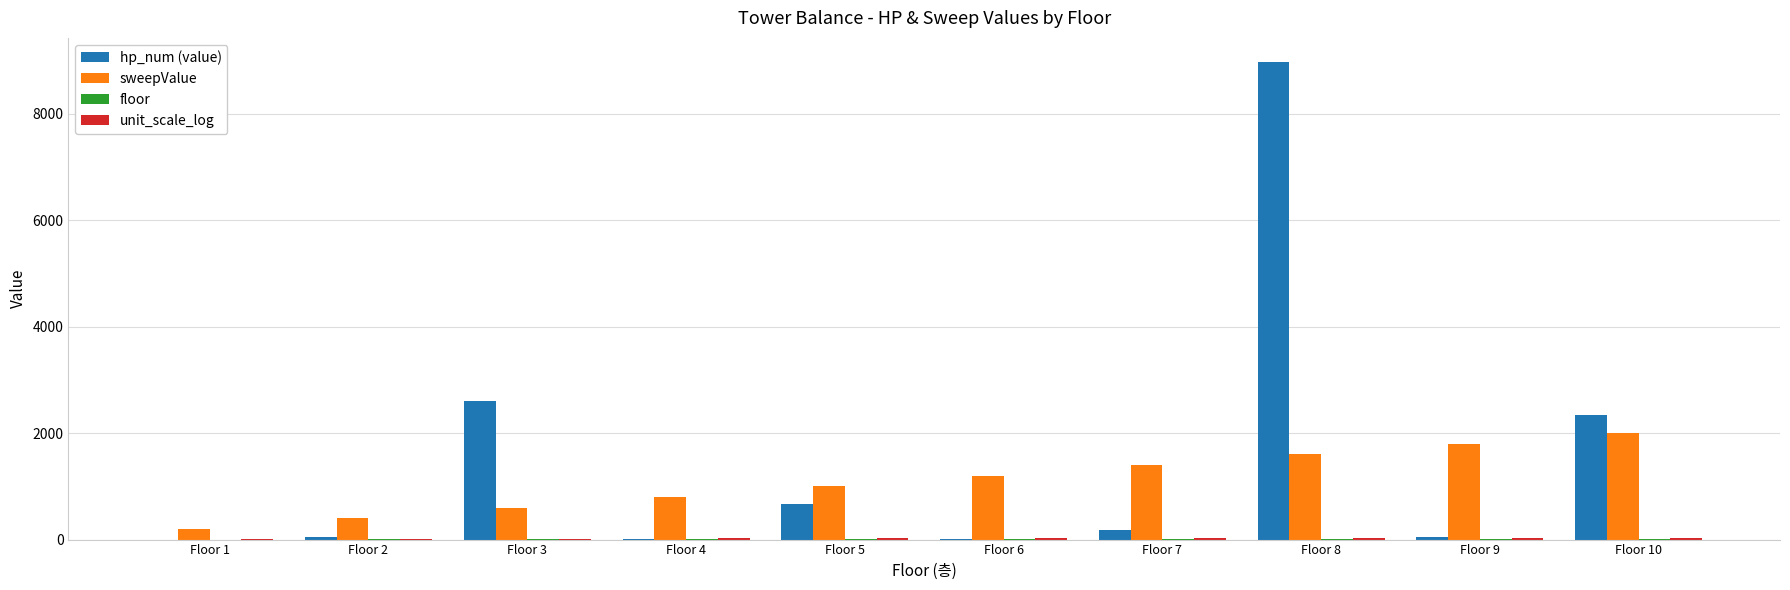

What is the sum of all sweepValue values?

11000.0